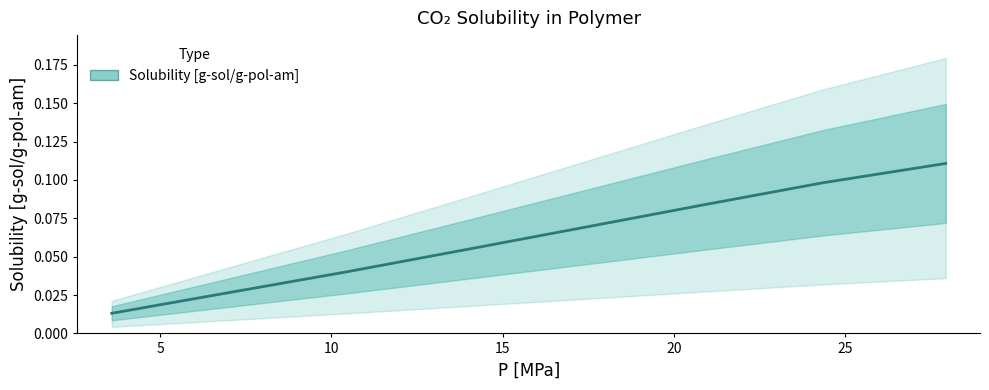

The chart shows a value of 0.2 at 30. True or false?

False